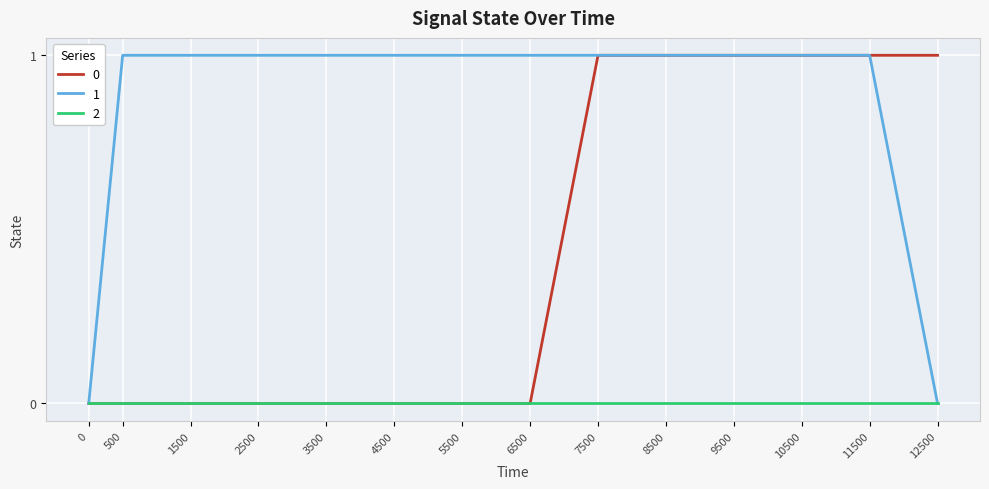

Is it true that 0 equals 1 at 11500?

True